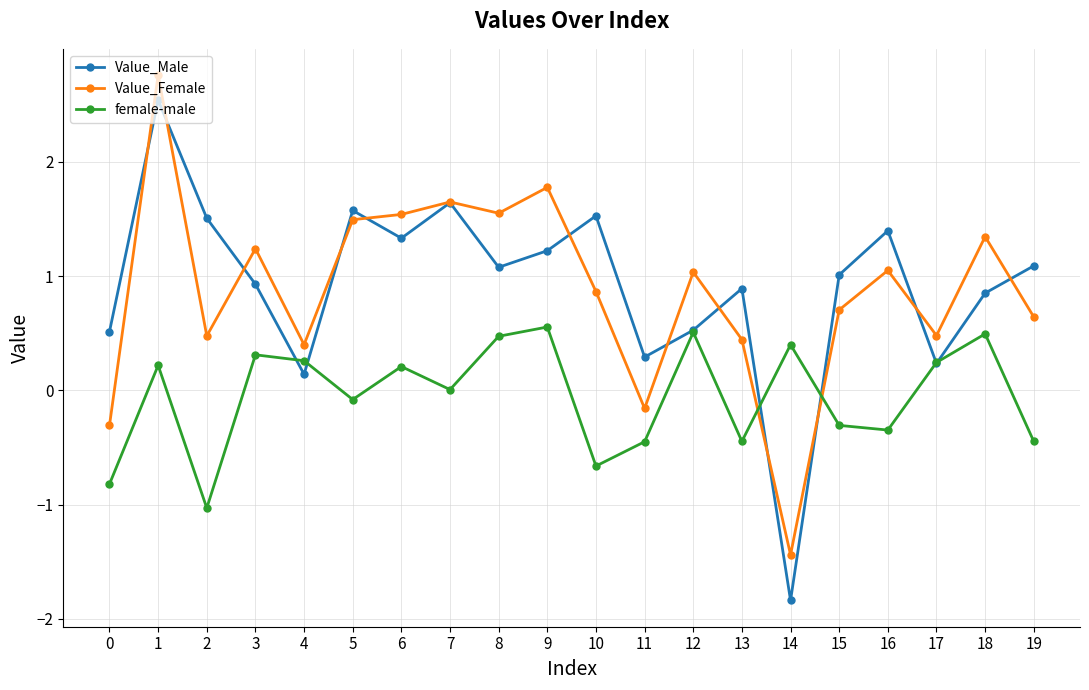

Which series has the largest total across all categories?

Value_Male